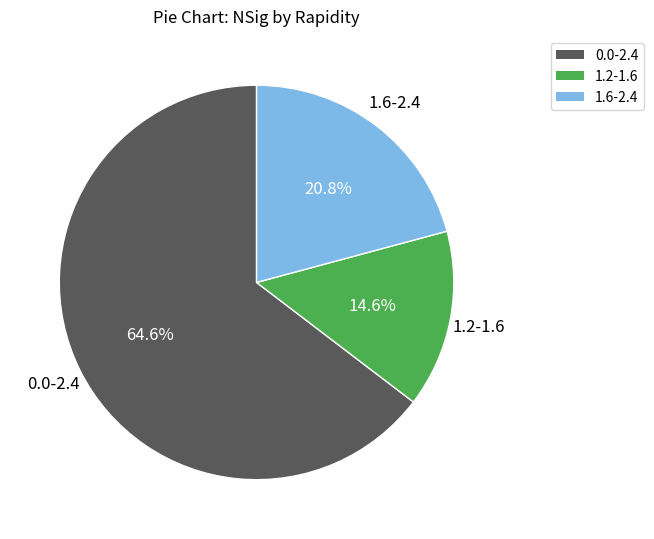

What is the largest slice in the pie chart?

0.0-2.4